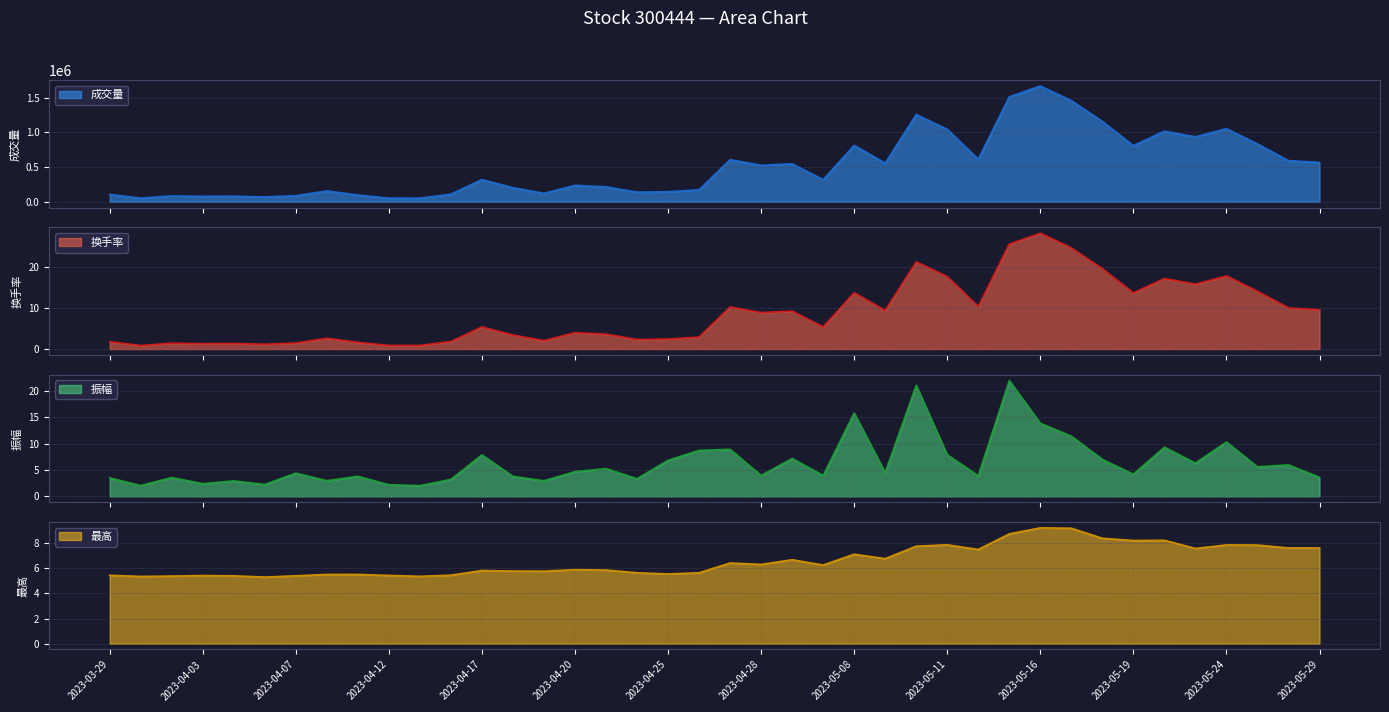

At which category is the sum across all series the highest?

2023-05-16